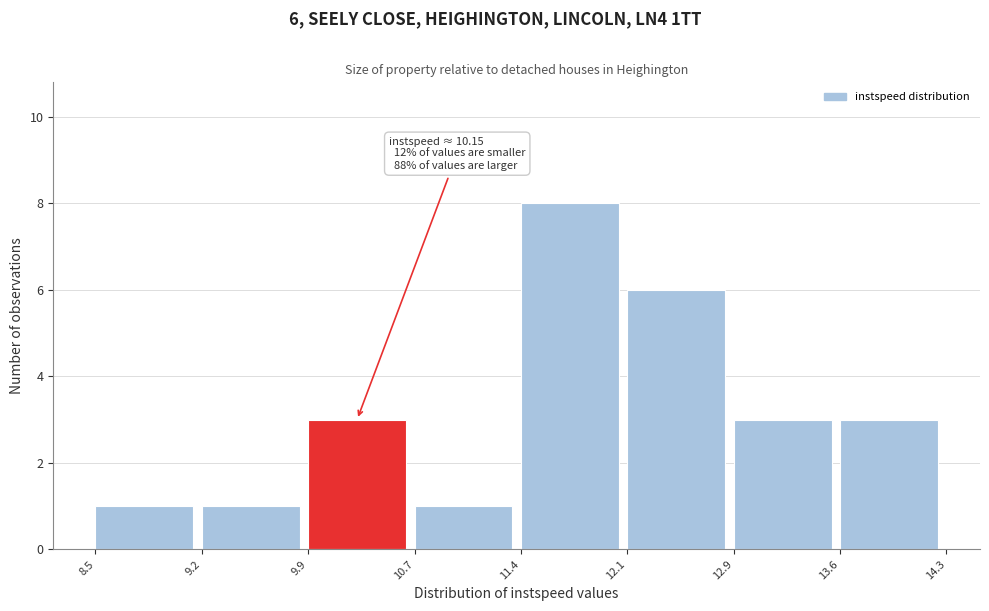

Over which range of the x-axis is the bar tallest?

11.4 to 12.1